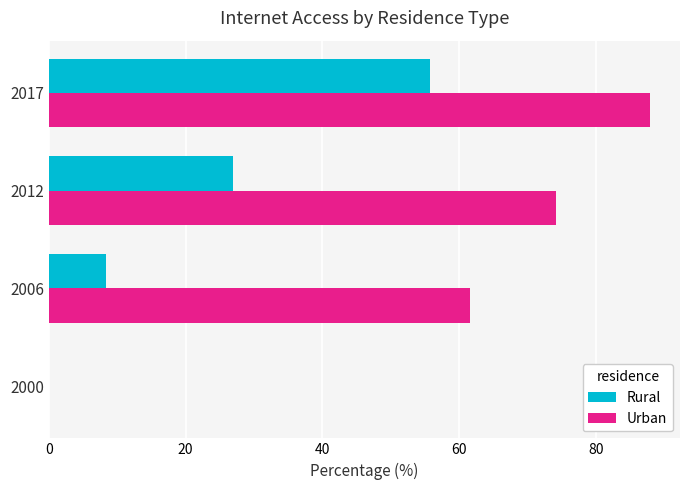

Between 2006 and 2017, which series saw the biggest shift?

Rural